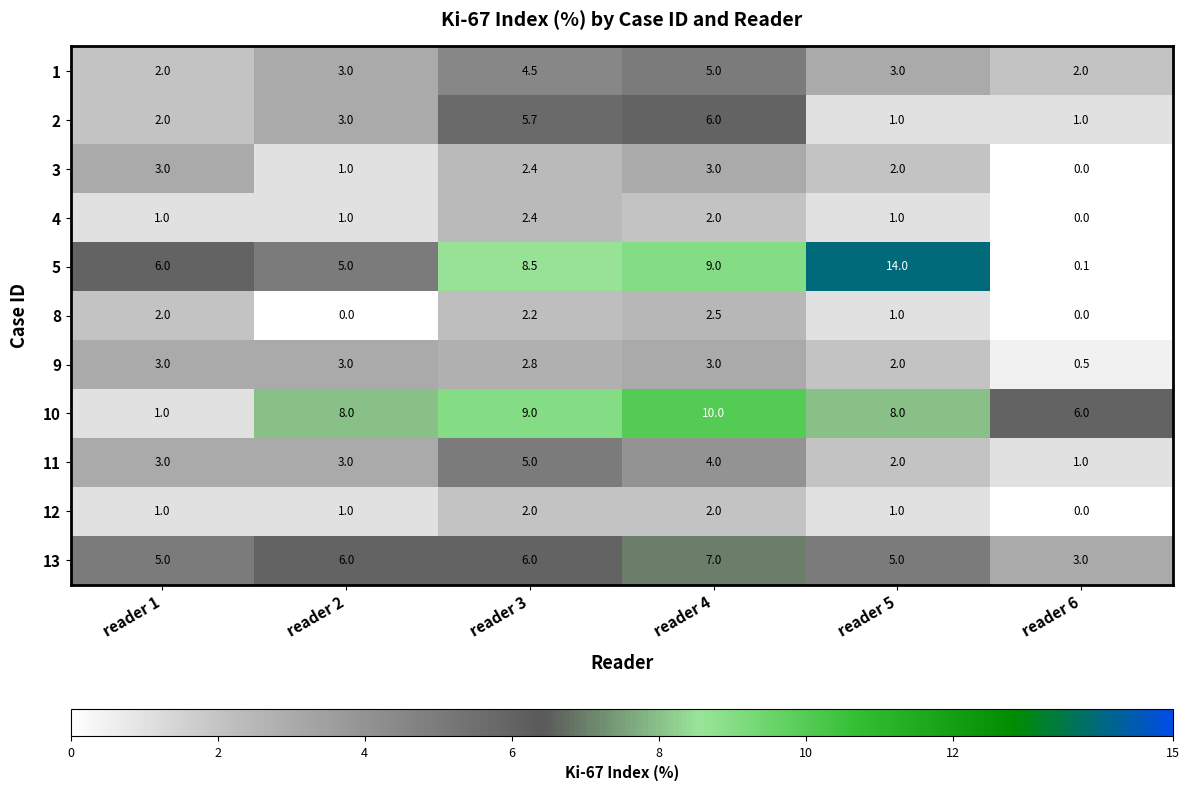

What is the difference between the 12 values at reader 6 and reader 1?

1.0